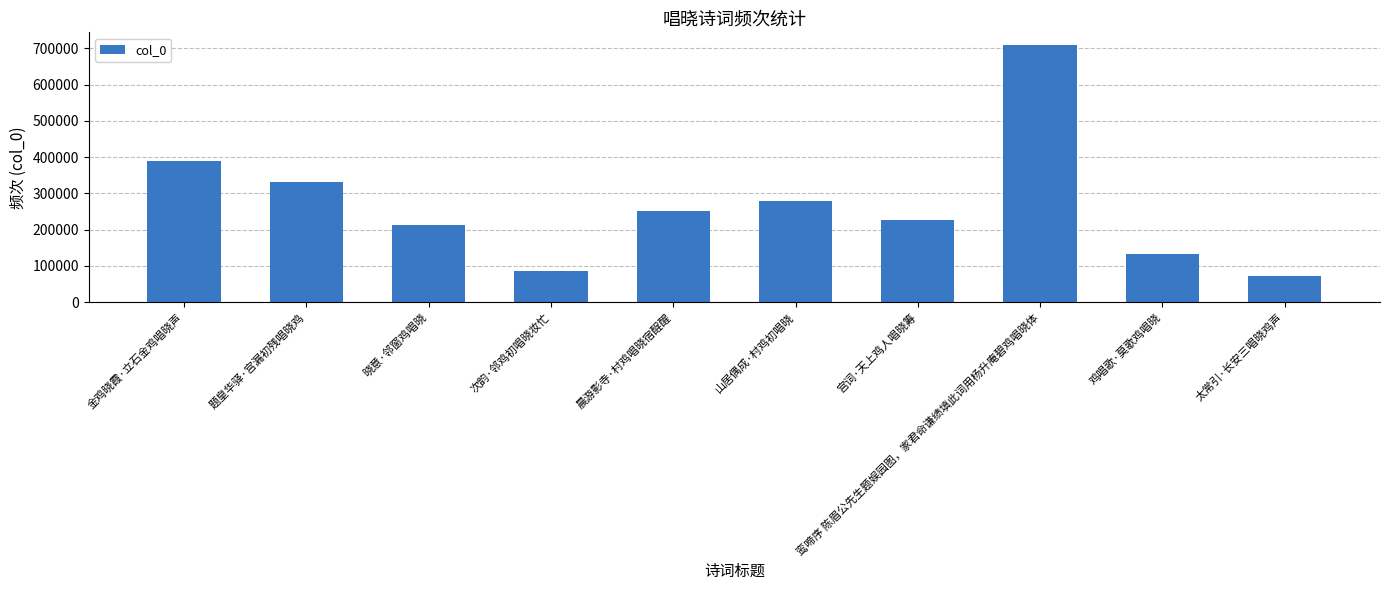

What is the approximate value at 鸡唱歌·莫歌鸡唱晓, to the nearest 100?

132400